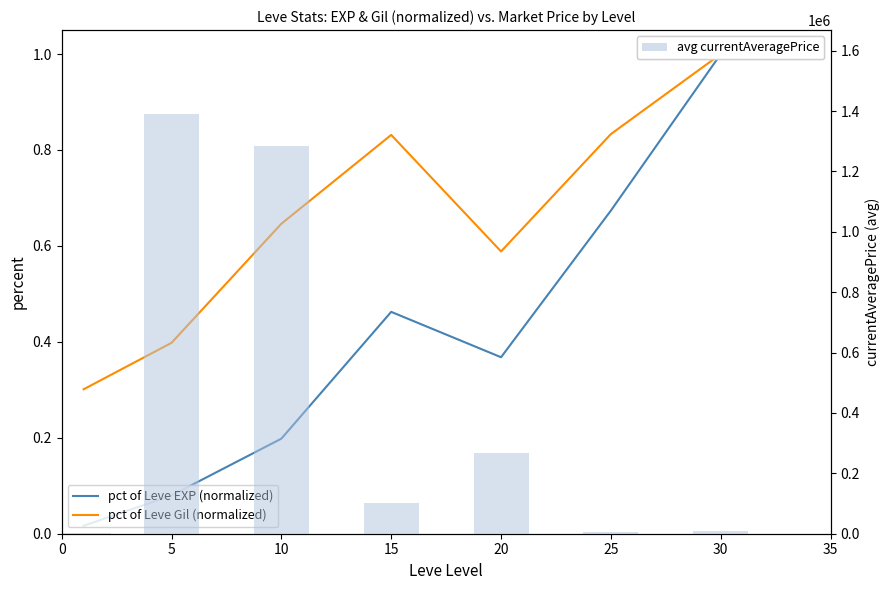

What are all the series names shown in the legend?

pct of Leve EXP (normalized), pct of Leve Gil (normalized), avg currentAveragePrice